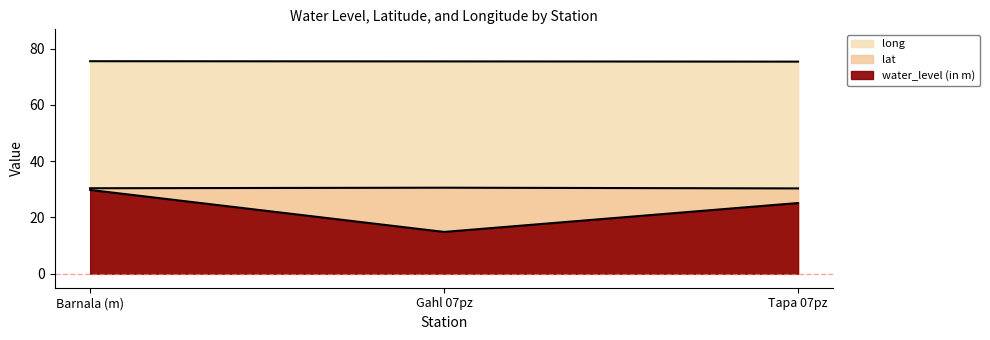

What is the greatest value displayed?

75.5